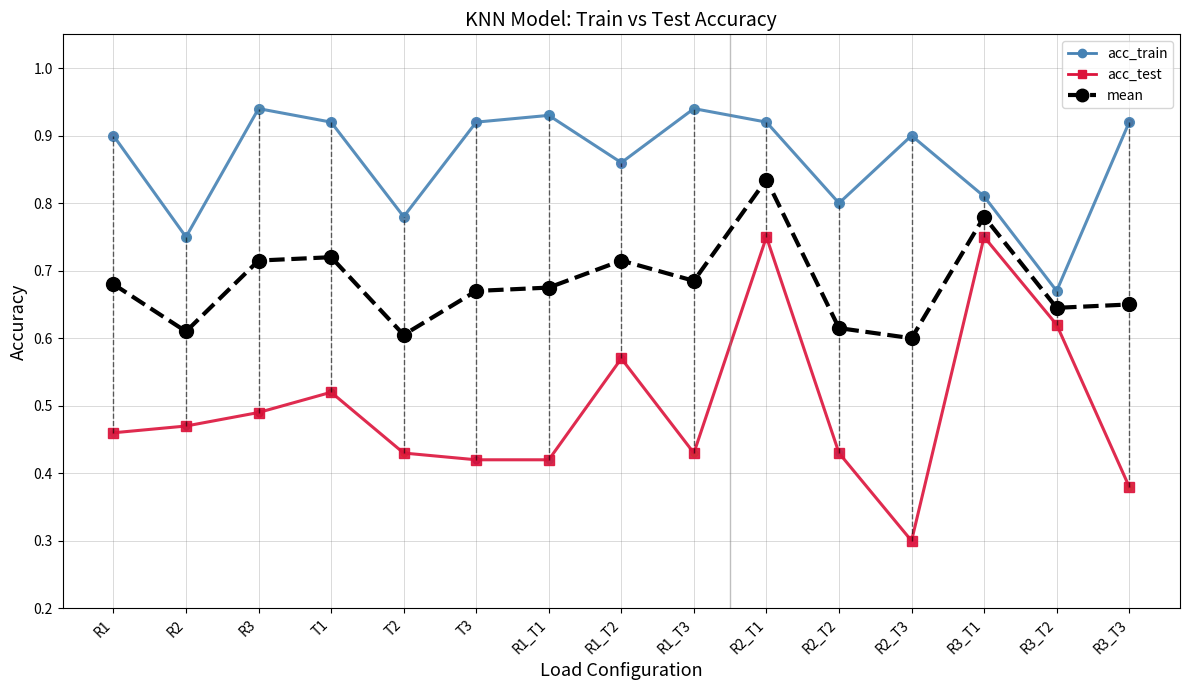

What is the spread (max minus min) of values at R2_T2?

0.4